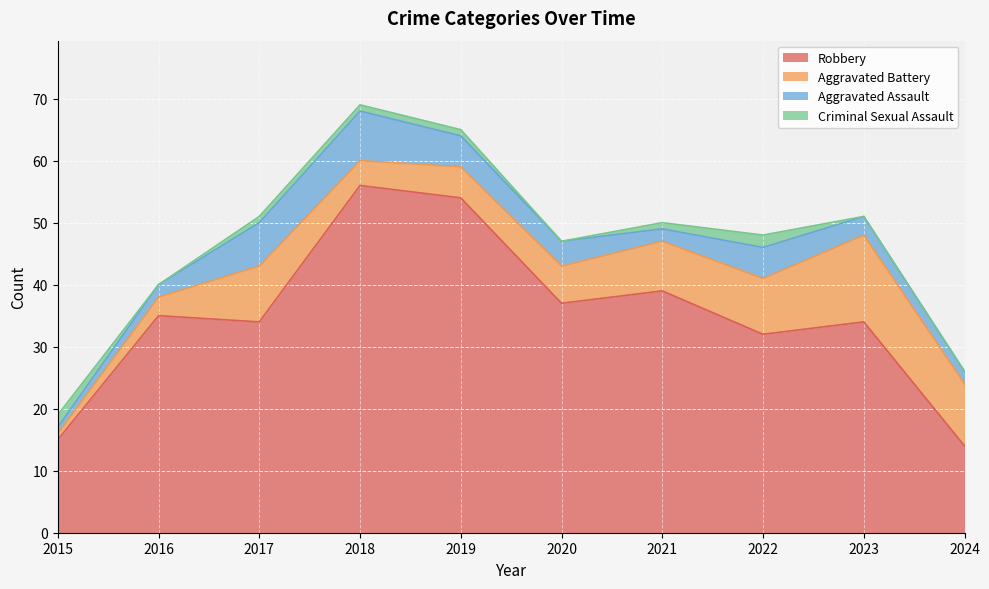

How many Aggravated Assault values are between 2 and 5?

7